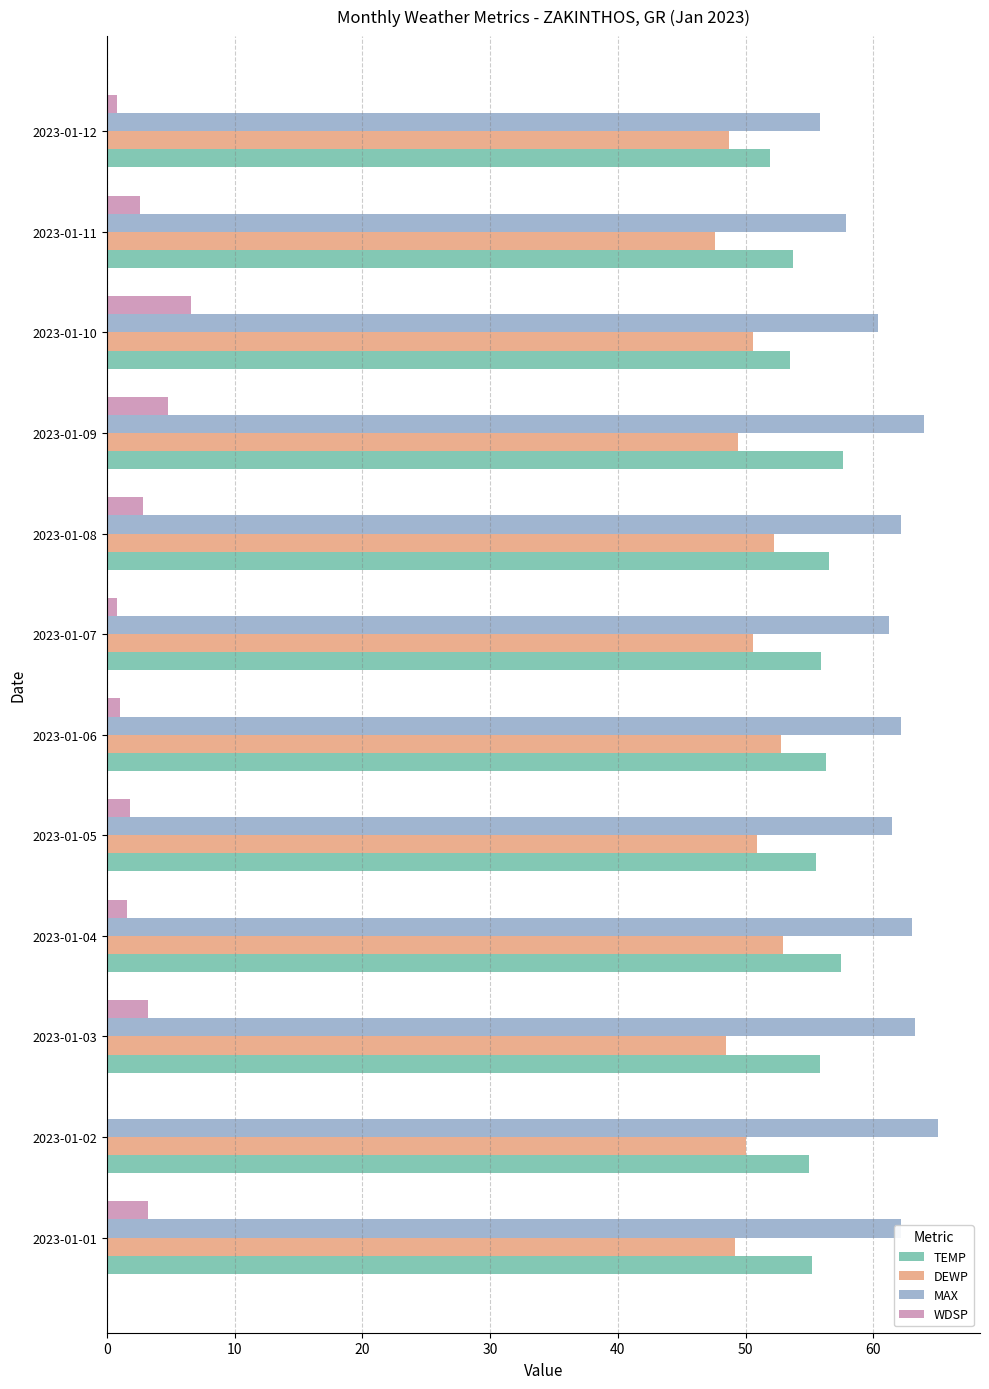

Is the value of WDSP at 2023-01-04 greater than the value of MAX at 2023-01-12?

No